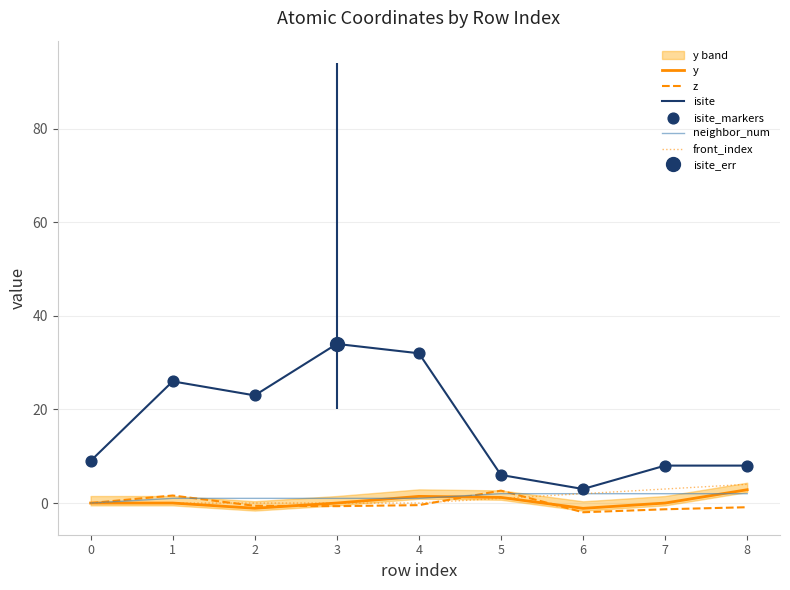

Which series reaches the maximum Y coordinate?

isite